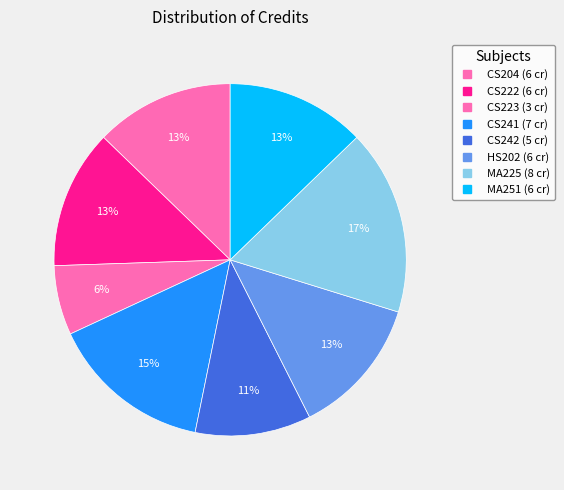

Which slice is the smallest?

CS223